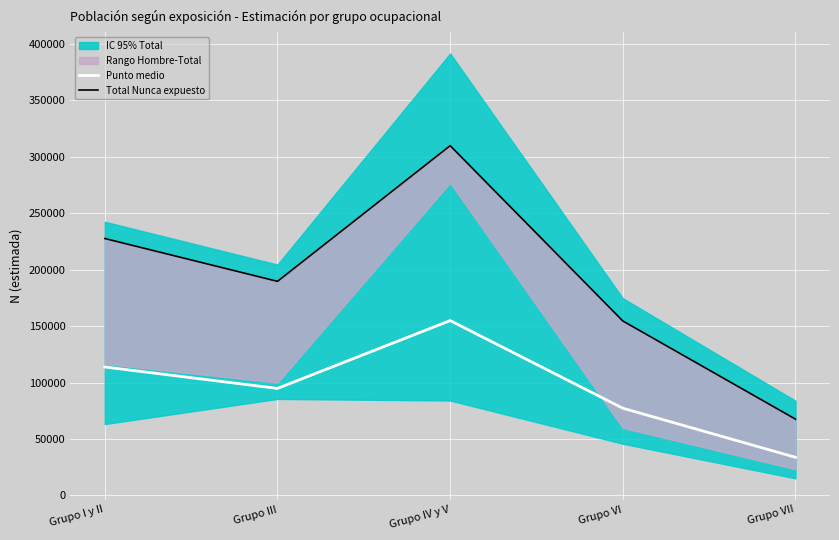

What is the average value of the Punto medio series?

94971.4